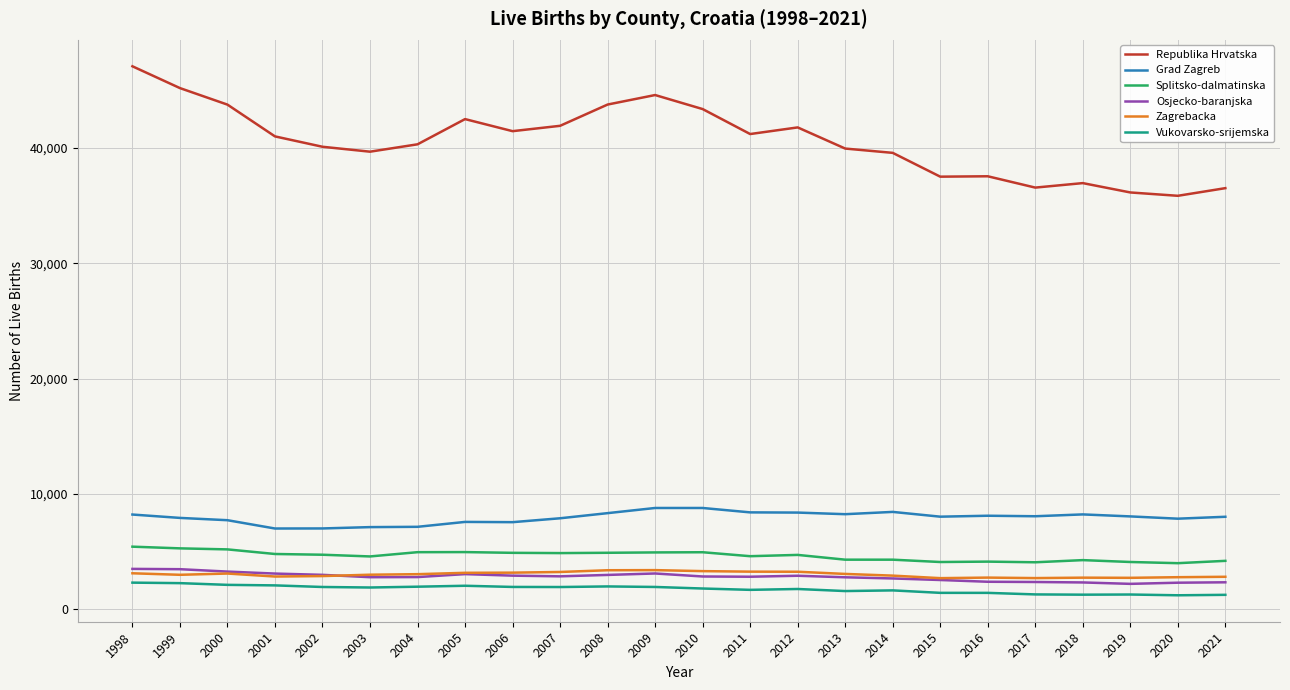

Read the Vukovarsko-srijemska value at 2005, to the nearest 10.

2050